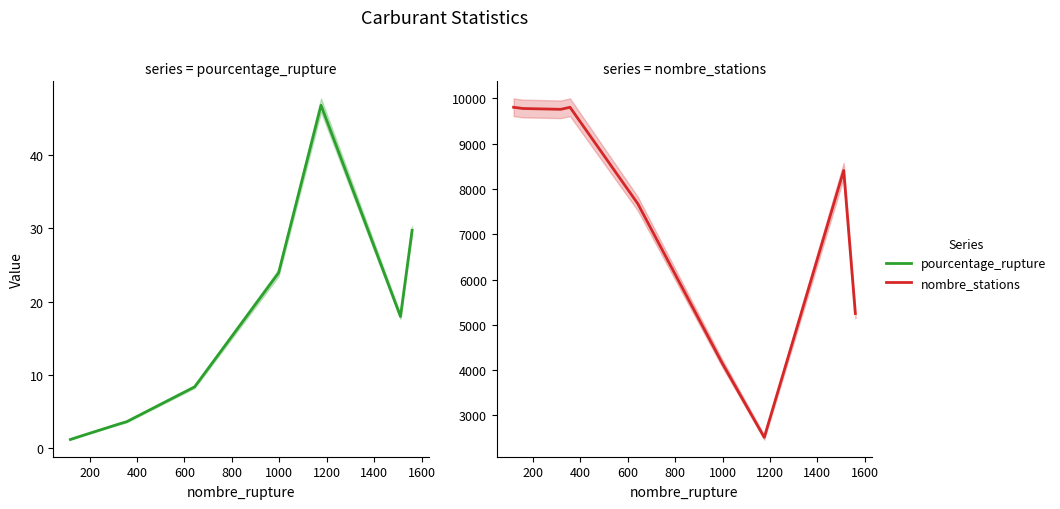

Does the chart display data point markers on the line(s)?

No